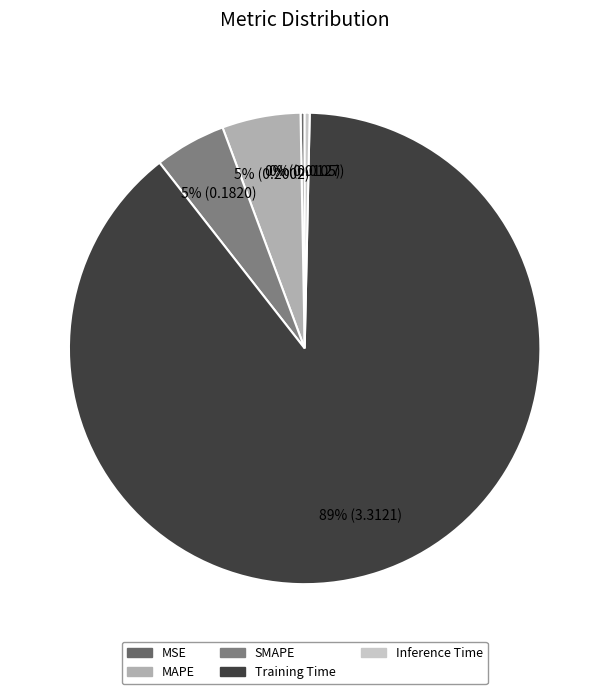

Combined, do MAPE and SMAPE account for over 50%?

No